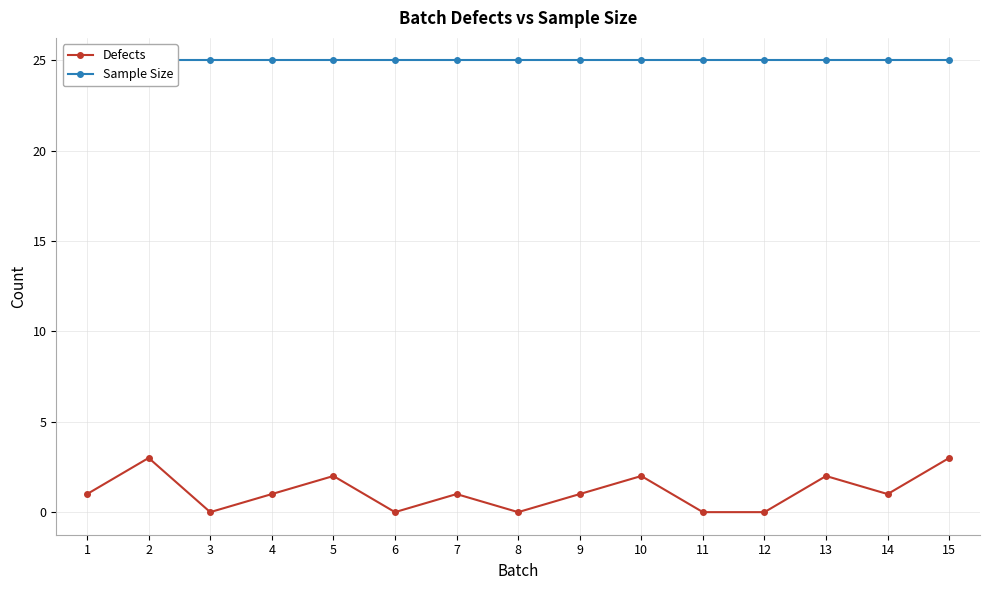

What is the average value of the Sample Size series?

25